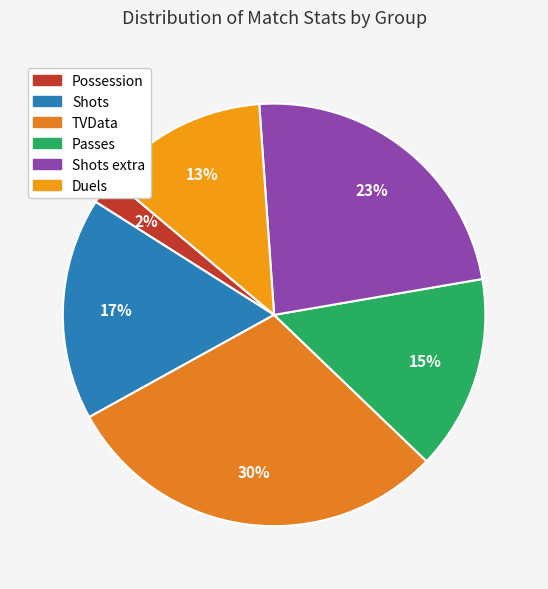

Is the sum of TVData and Duels greater than half?

No